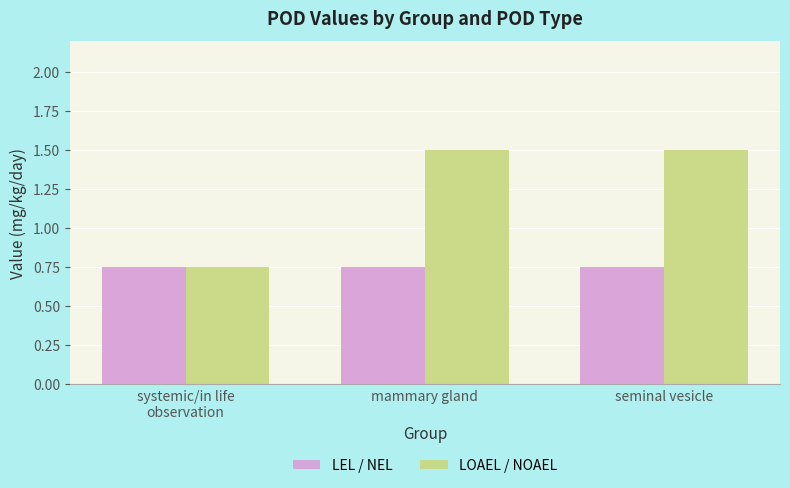

How many data points in LOAEL / NOAEL are less than 1?

1